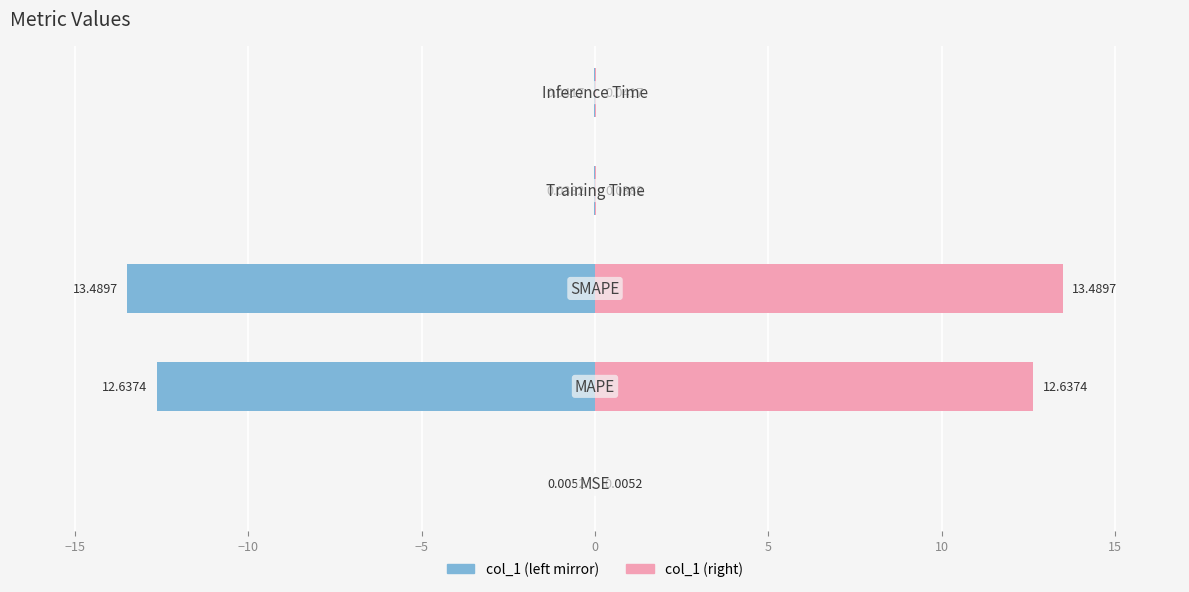

What is the sum of all col_1 (right) values?

26.2